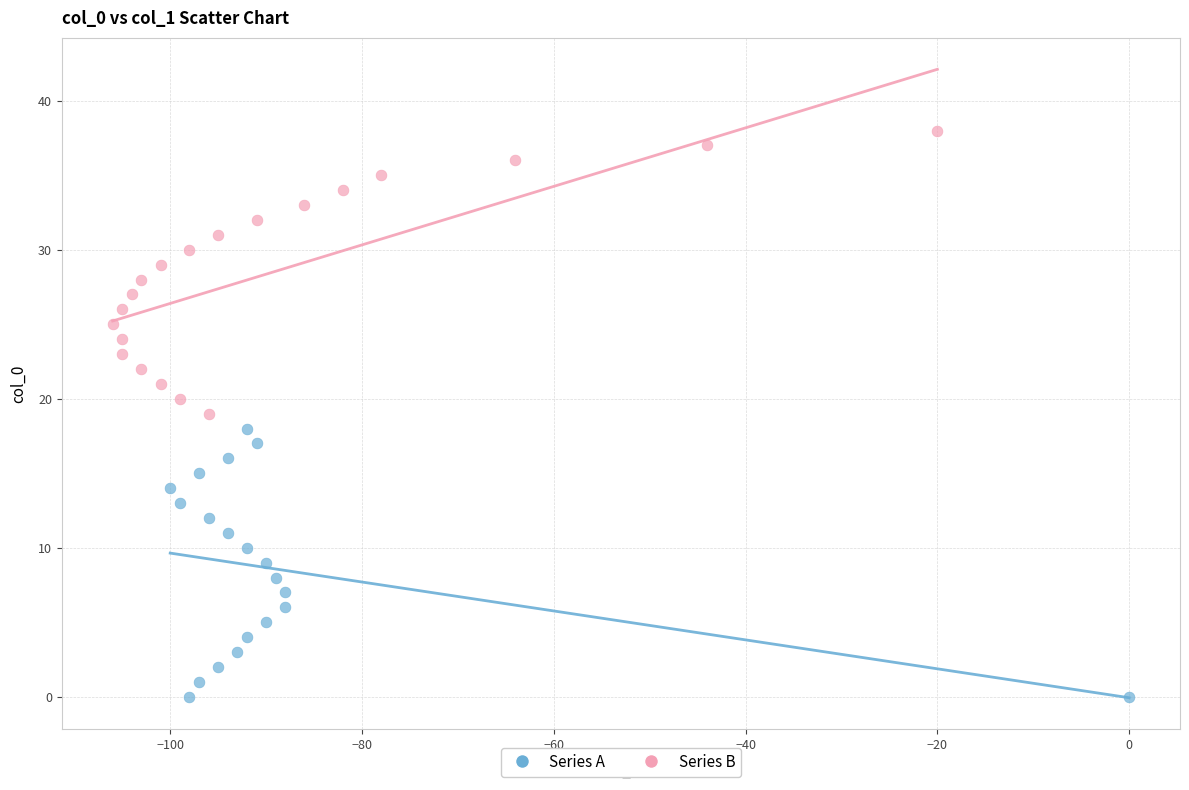

Which series contains the lowest Y value?

Series A